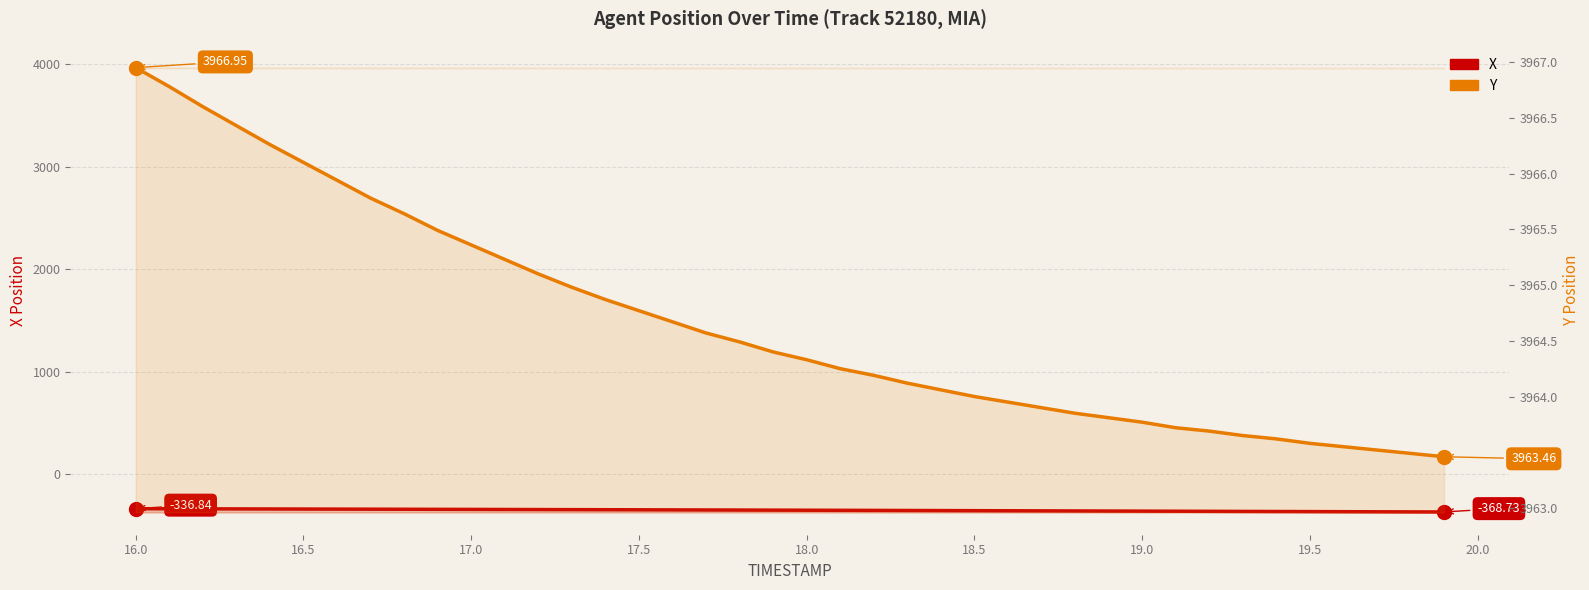

List the series in order of their peak value, highest first.

Y, X